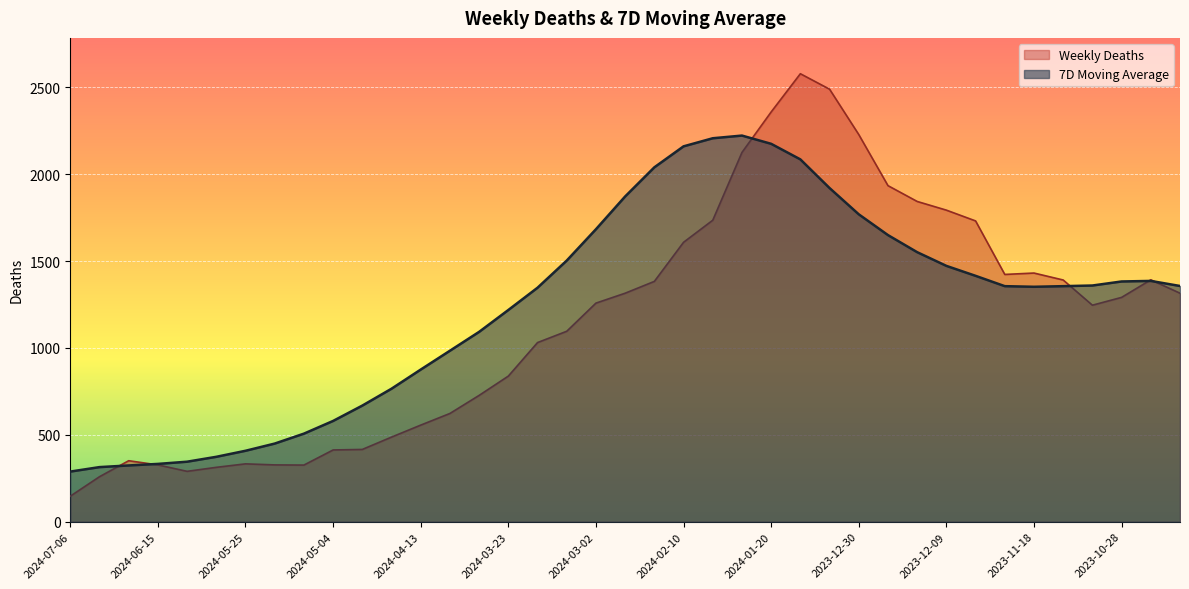

List the series in order of their peak value, lowest first.

7D Moving Average, Weekly Deaths